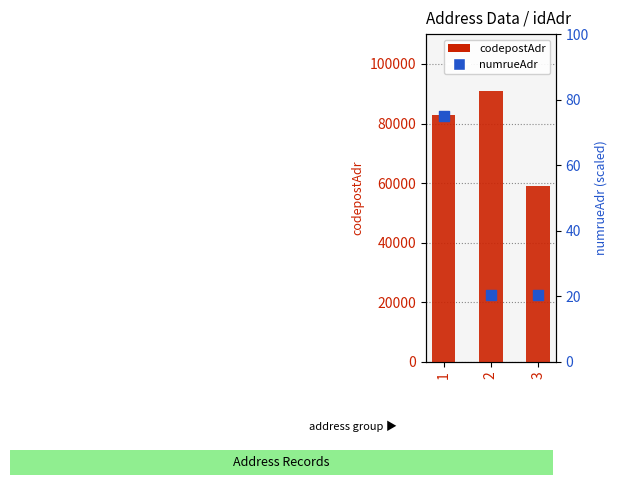

What is the total value across all series at 1?

83075.0